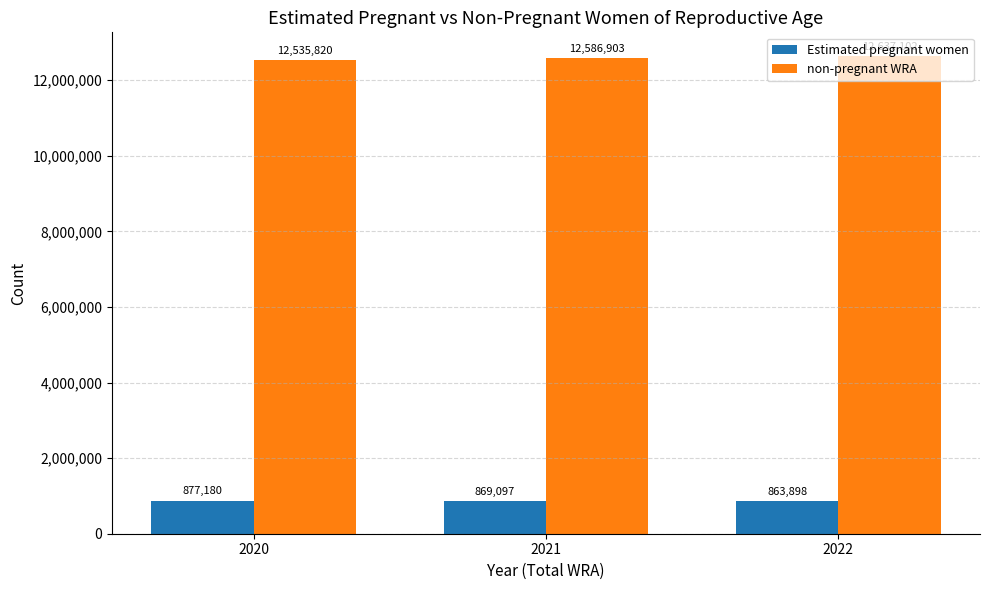

How many data points in non-pregnant WRA are above 12586902?

2